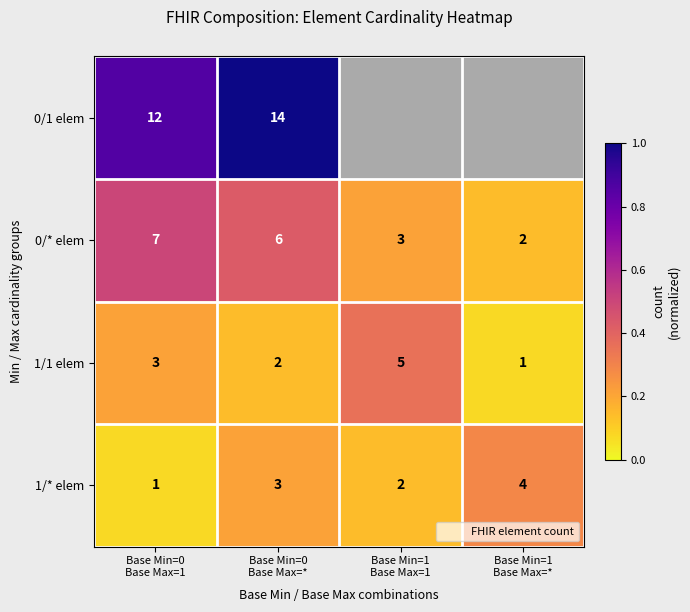

What is the difference between the maximum and minimum values in the 1/1 elem series?

0.3